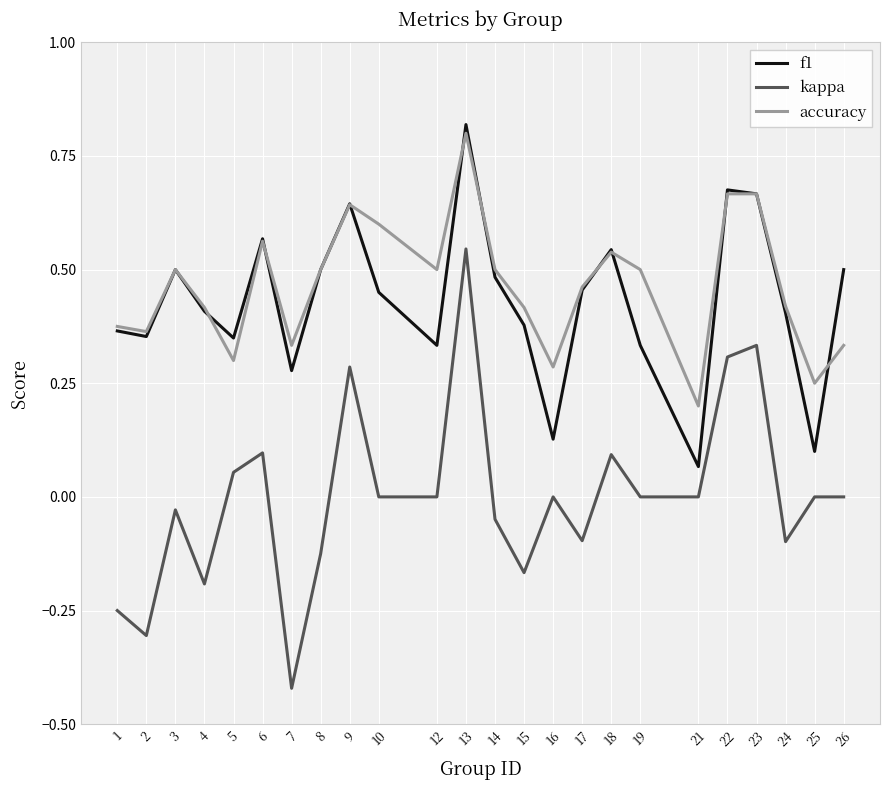

Does the chart have visible grid lines?

Yes